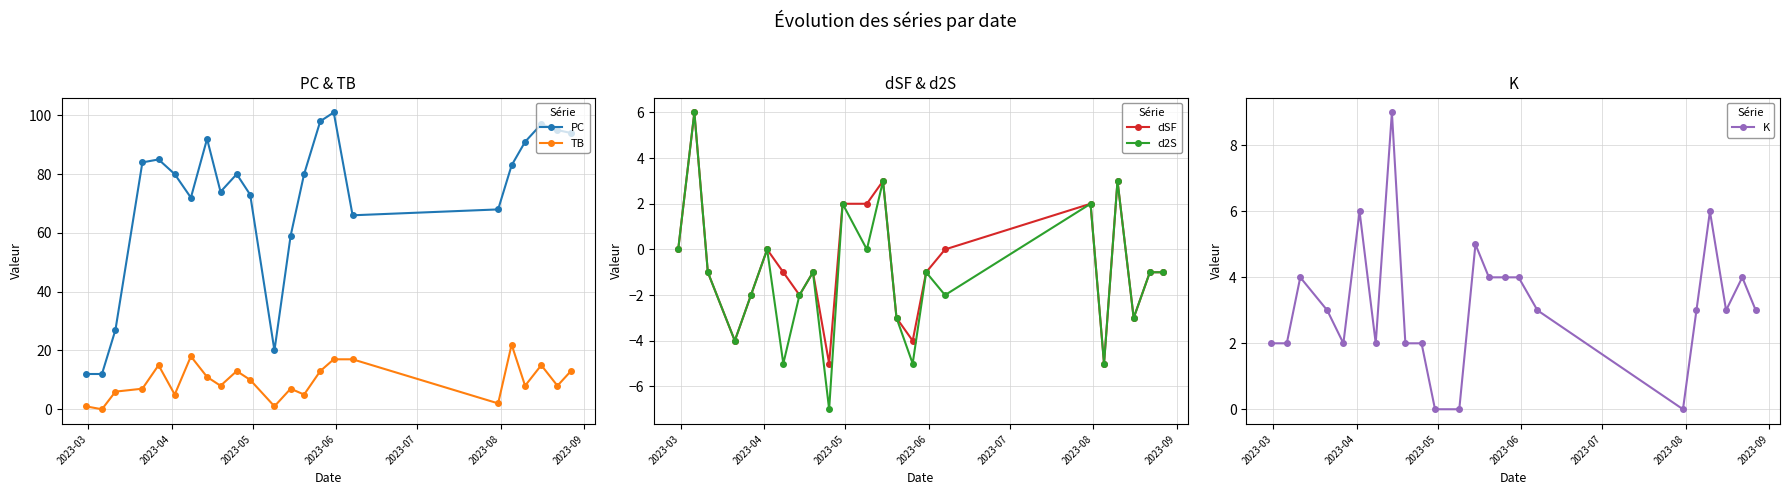

What is the lowest value of the dSF series?

-5